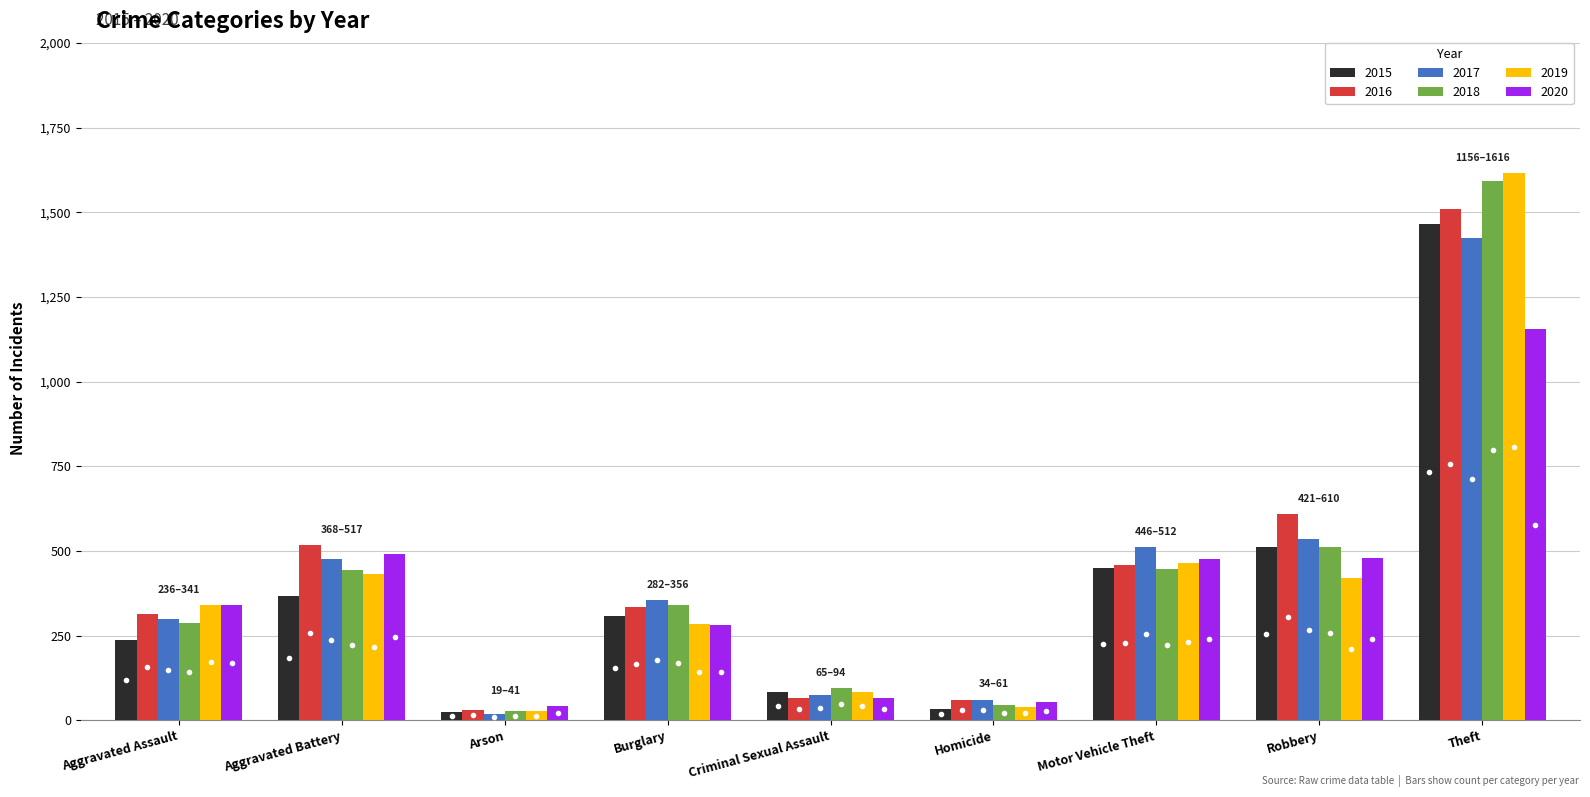

At which category is the sum across all series the highest?

Theft